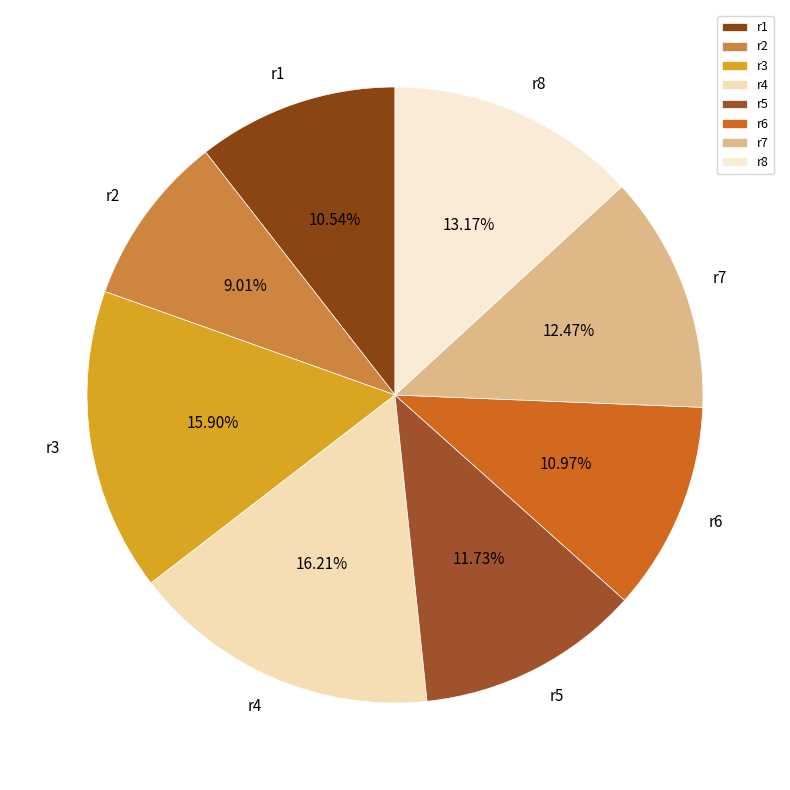

Between r4 and r5, which is larger?

r4